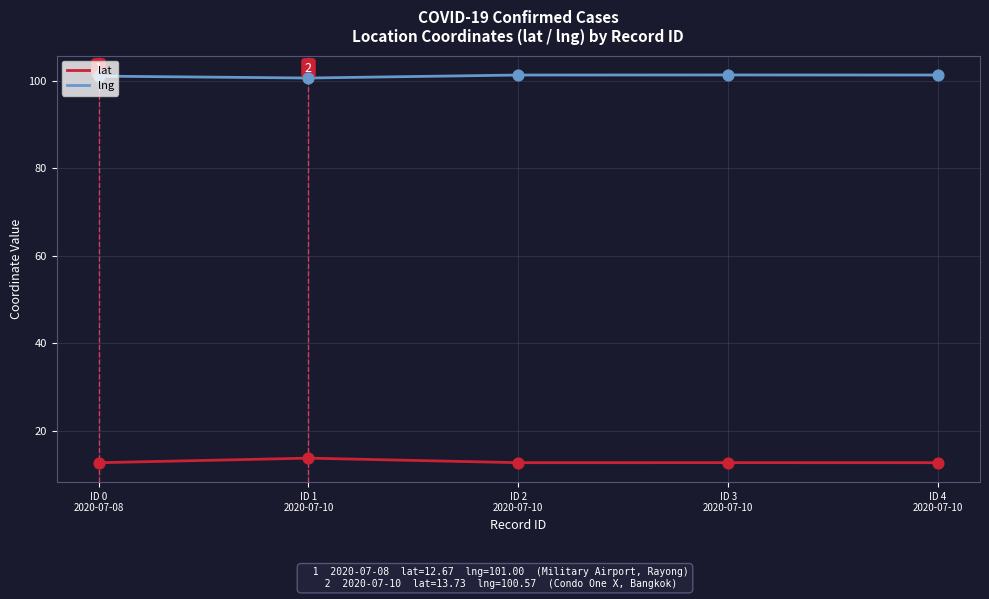

Is the value of lng at ID 2
2020-07-10 greater than the value of lat at ID 1
2020-07-10?

Yes